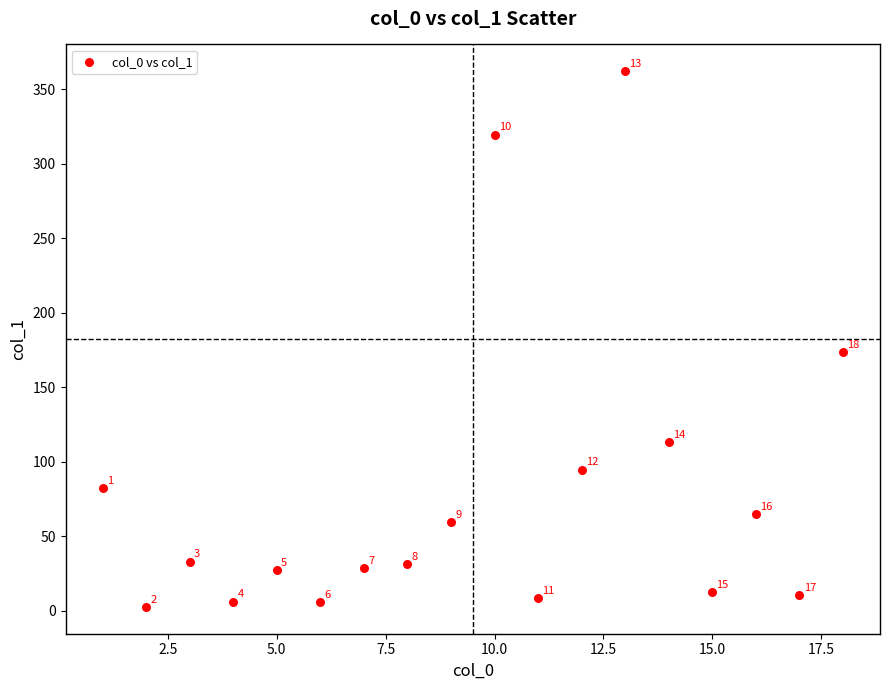

What Y value in the scatter plot is closest to 182?

173.6